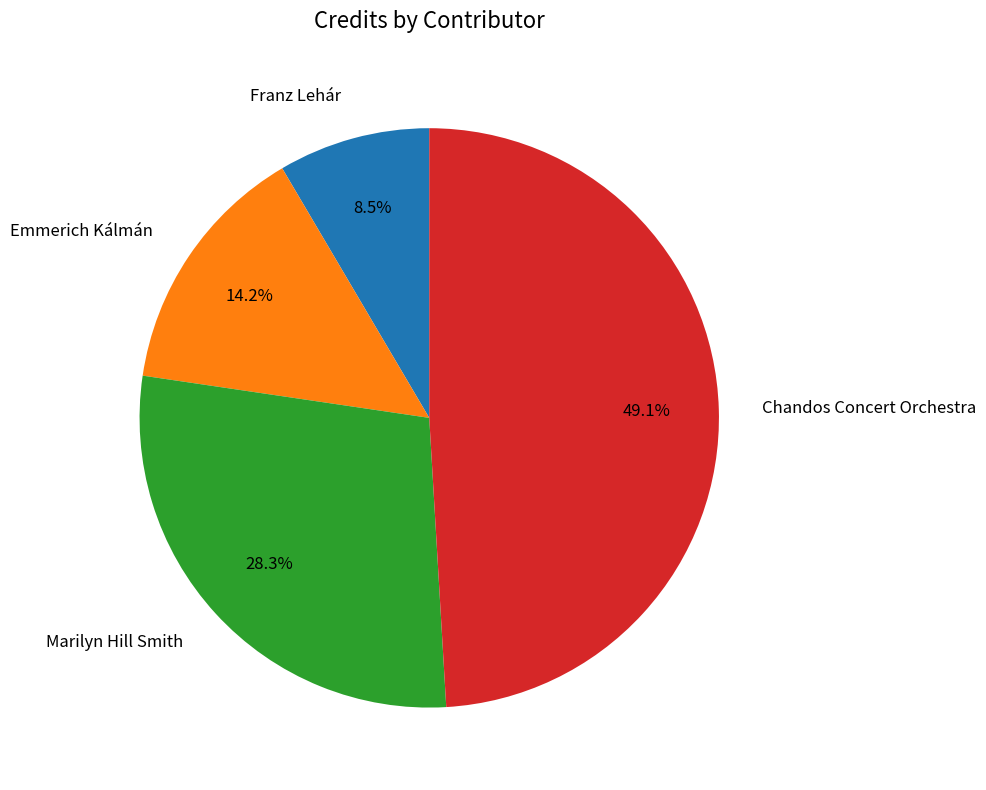

Which has a higher value, Marilyn Hill Smith or Emmerich Kálmán?

Marilyn Hill Smith